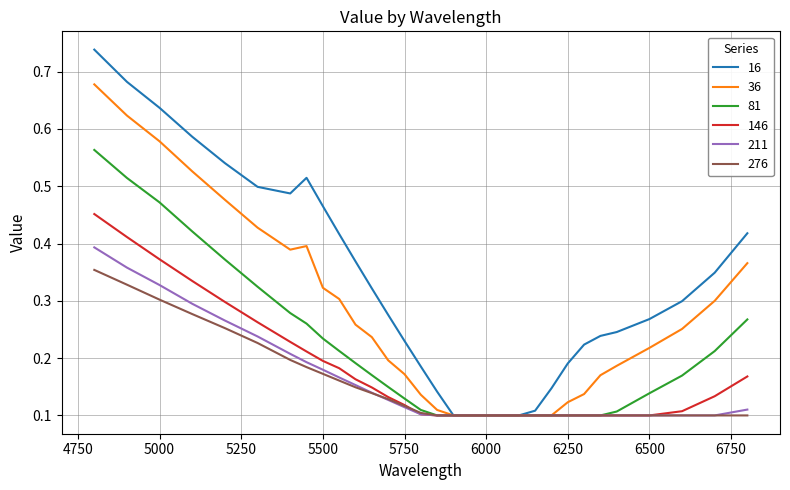

List the series in order of their peak value, lowest first.

276, 211, 146, 81, 36, 16